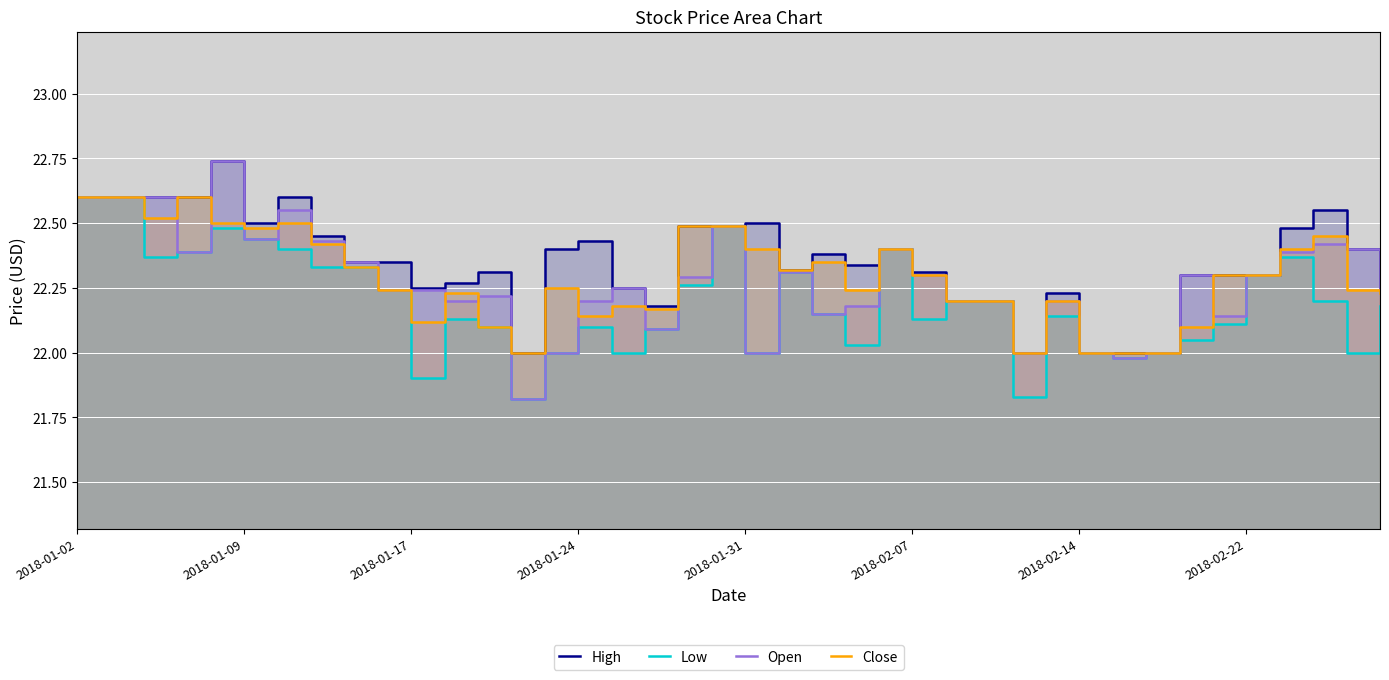

Rank the series by their maximum value, from lowest to highest.

Low, Close, High, Open